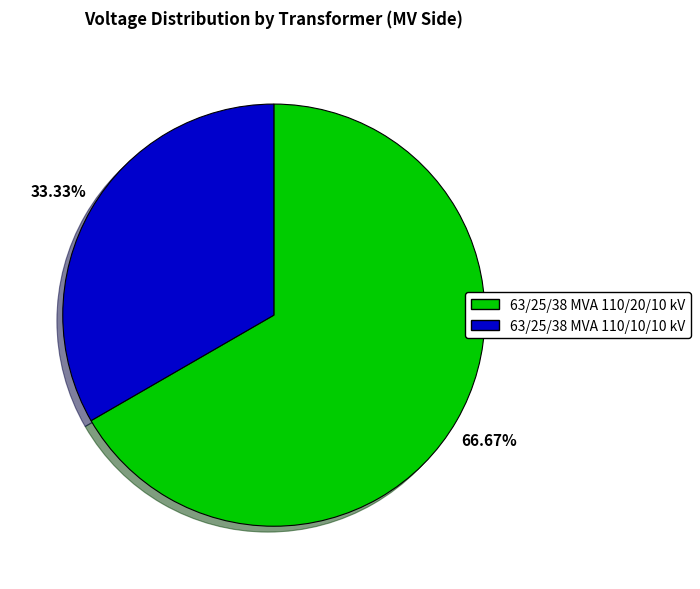

Rank the categories by value from lowest to highest.

63/25/38 MVA 110/10/10 kV, 63/25/38 MVA 110/20/10 kV